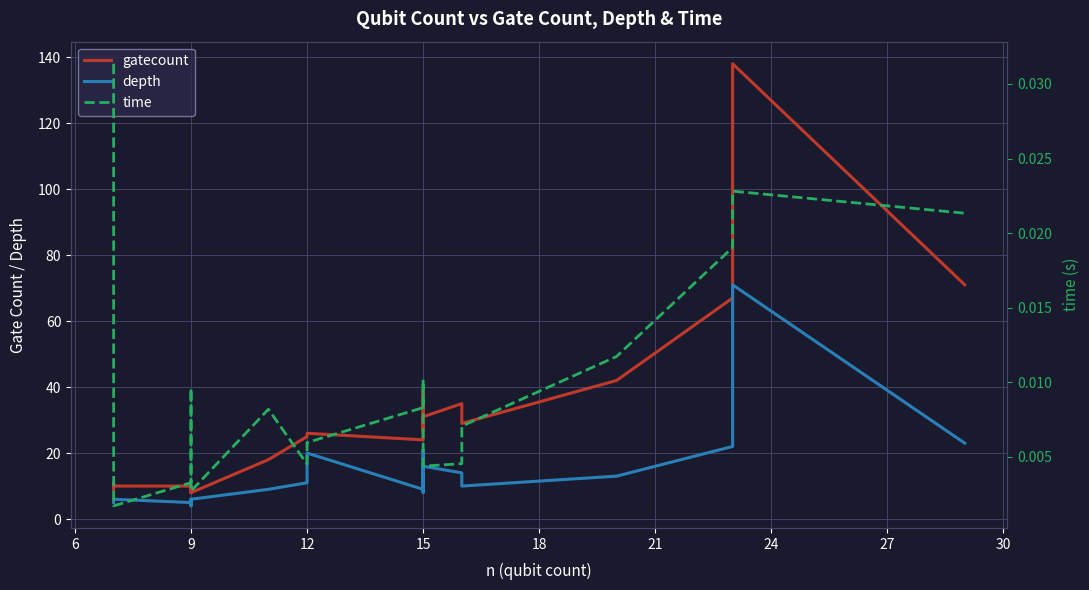

At which label does depth first exceed 9?

12